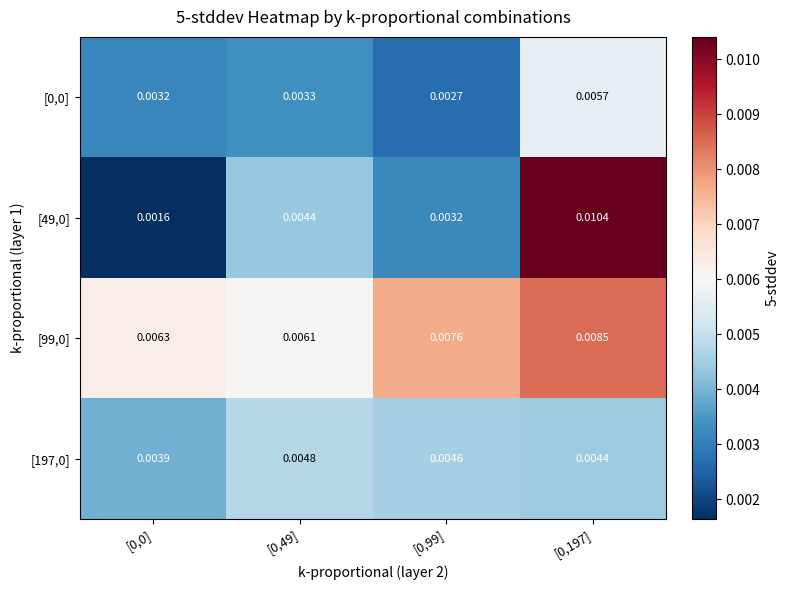

Is the value of [197,0] at [0,0] greater than the value of [0,0] at [0,197]?

No